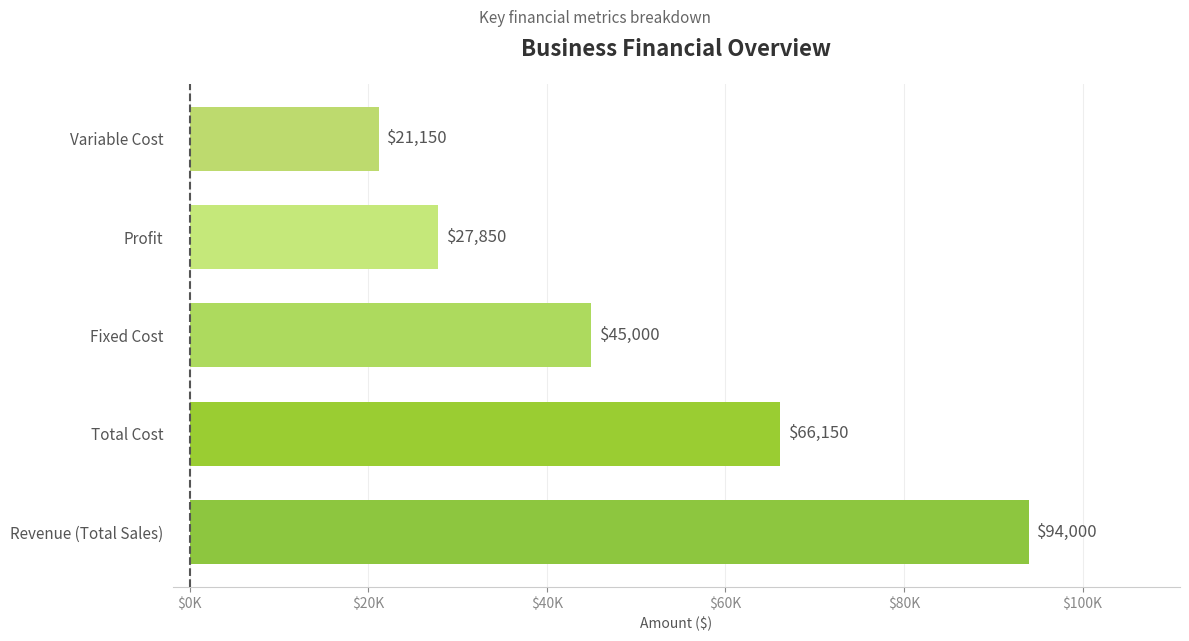

Does the chart contain any negative values?

No